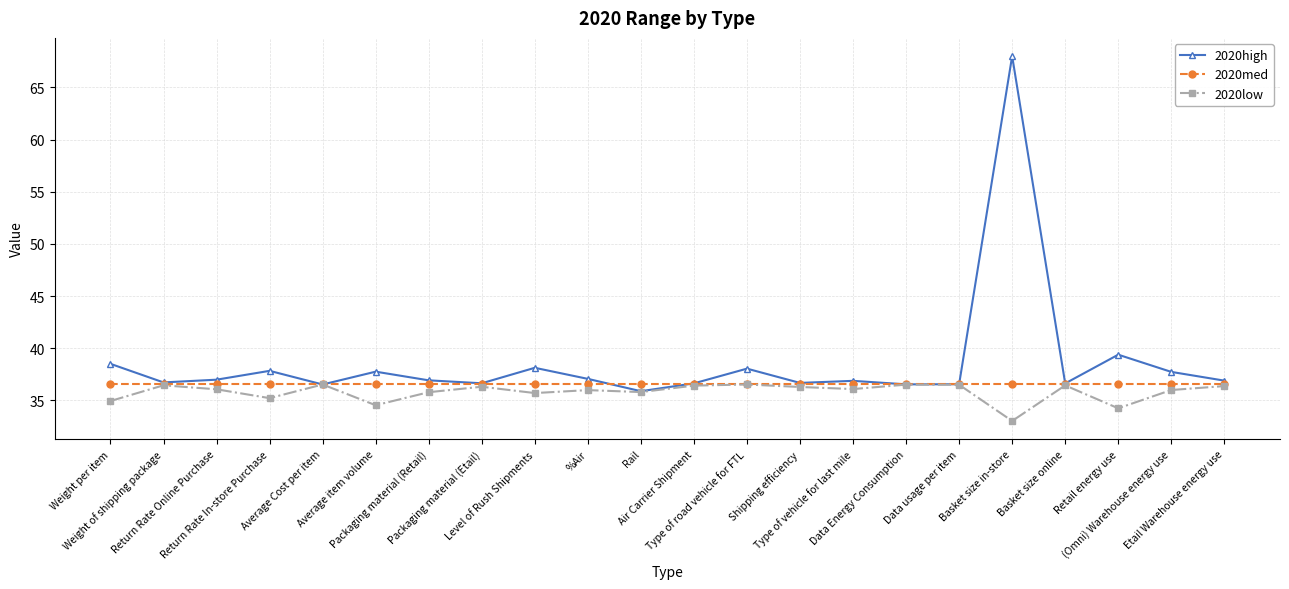

At Retail energy use, list the series in order from largest to smallest.

2020high, 2020med, 2020low